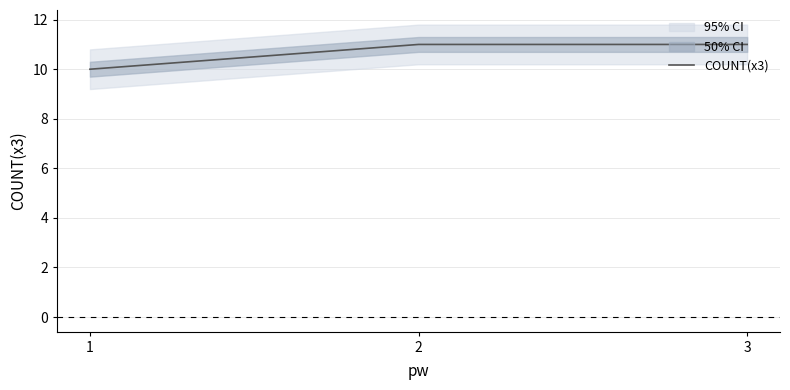

What is the value of the 2nd point from the left?

11